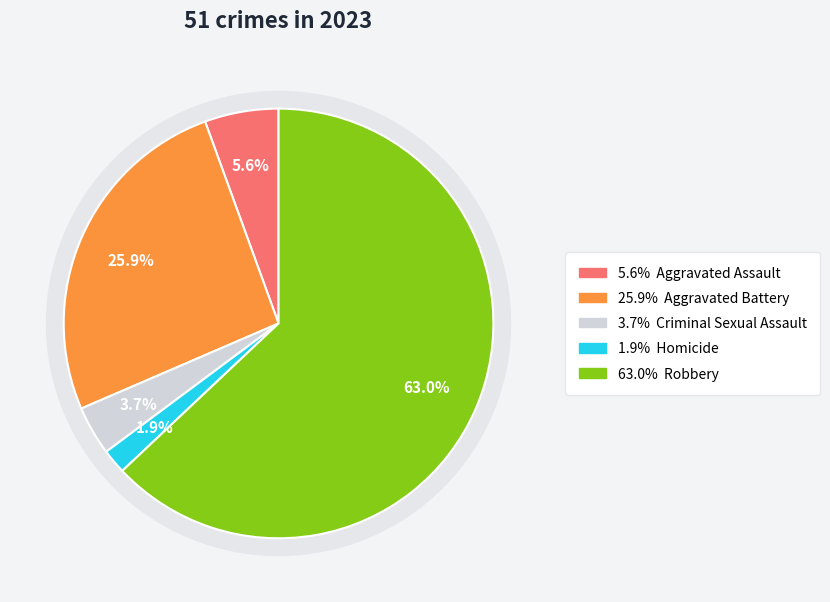

How many segments does this pie chart have?

5